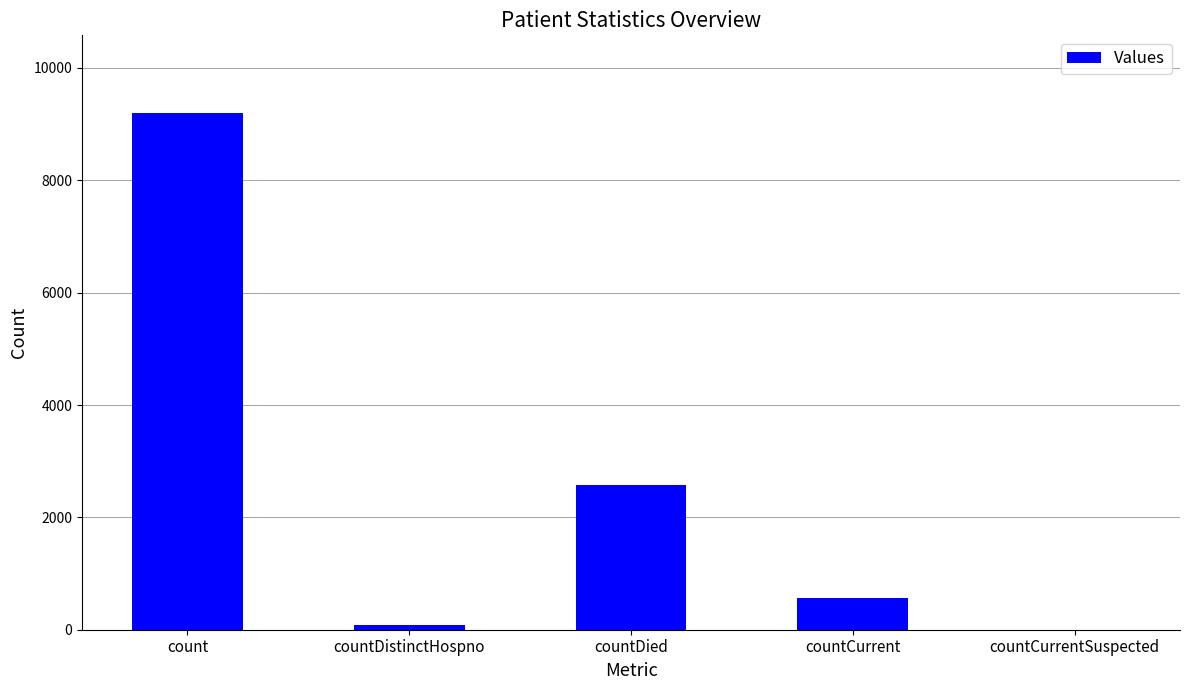

What is the average value?

2484